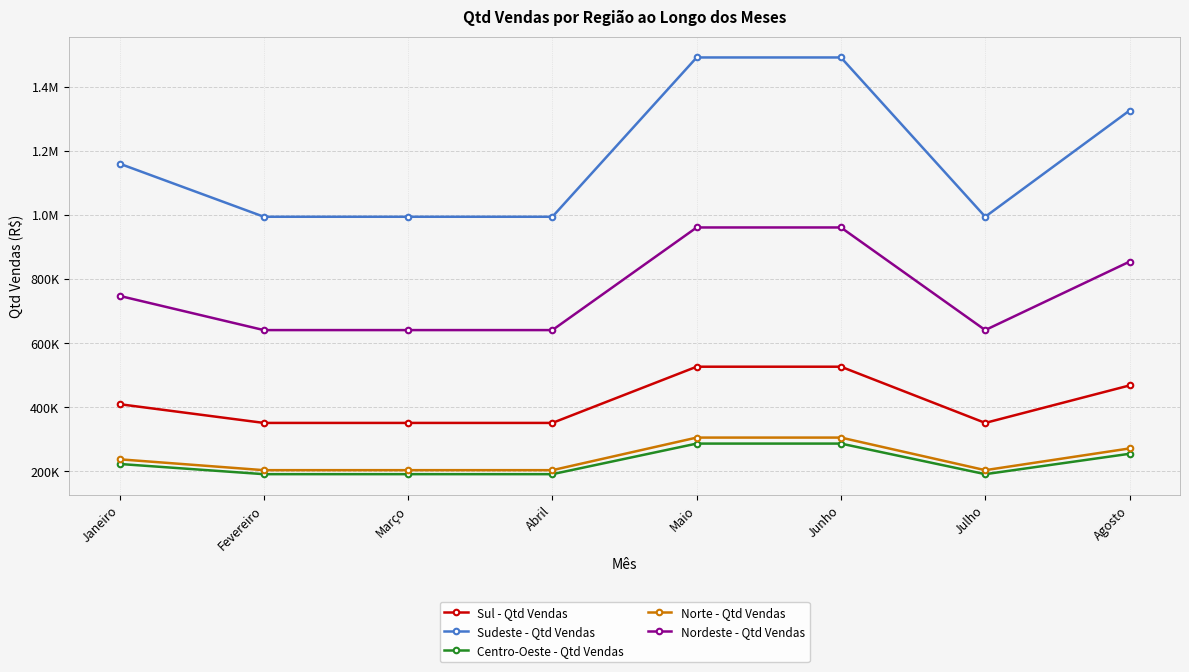

Reading right to left, transcribe all the data shown in this chart.

Sul - Qtd Vendas: 468198.7	351149.1	526723.6	526723.6	351149.1	351149.1	351149.1	409673.9
Sudeste - Qtd Vendas: 1326822.9	995117.2	1492675.8	1492675.8	995117.2	995117.2	995117.2	1160970.0
Centro-Oeste - Qtd Vendas: 254753.7	191065.3	286597.9	286597.9	191065.3	191065.3	191065.3	222909.5
Norte - Qtd Vendas: 271414.7	203561.1	305341.6	305341.6	203561.1	203561.1	203561.1	237487.9
Nordeste - Qtd Vendas: 854809.9	641107.4	961661.2	961661.2	641107.4	641107.4	641107.4	747958.7